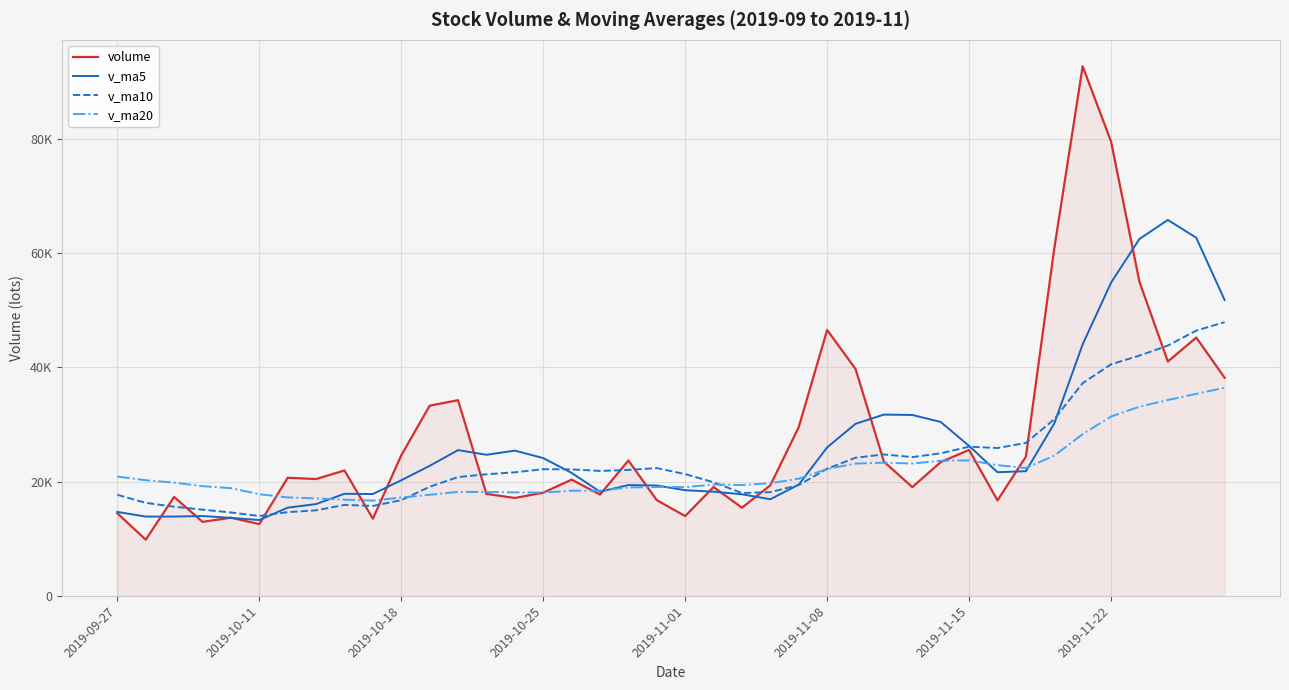

What is the difference between the maximum and minimum values in the v_ma5 series?

52572.0